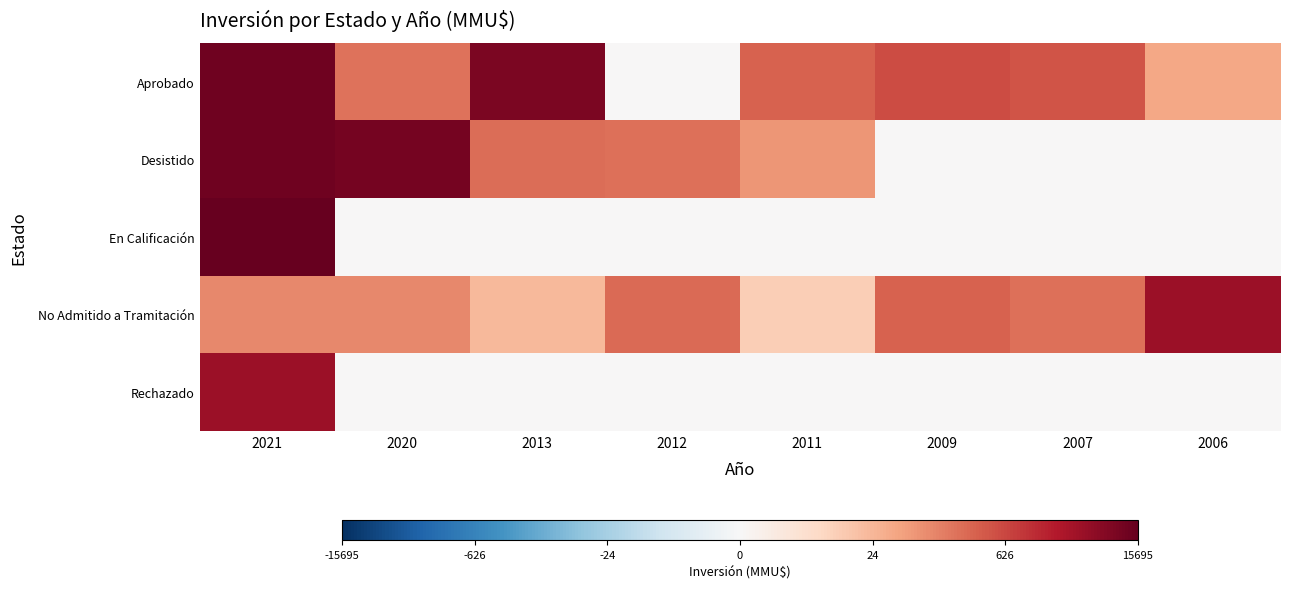

At which category does the chart reach its minimum across all series?

2012